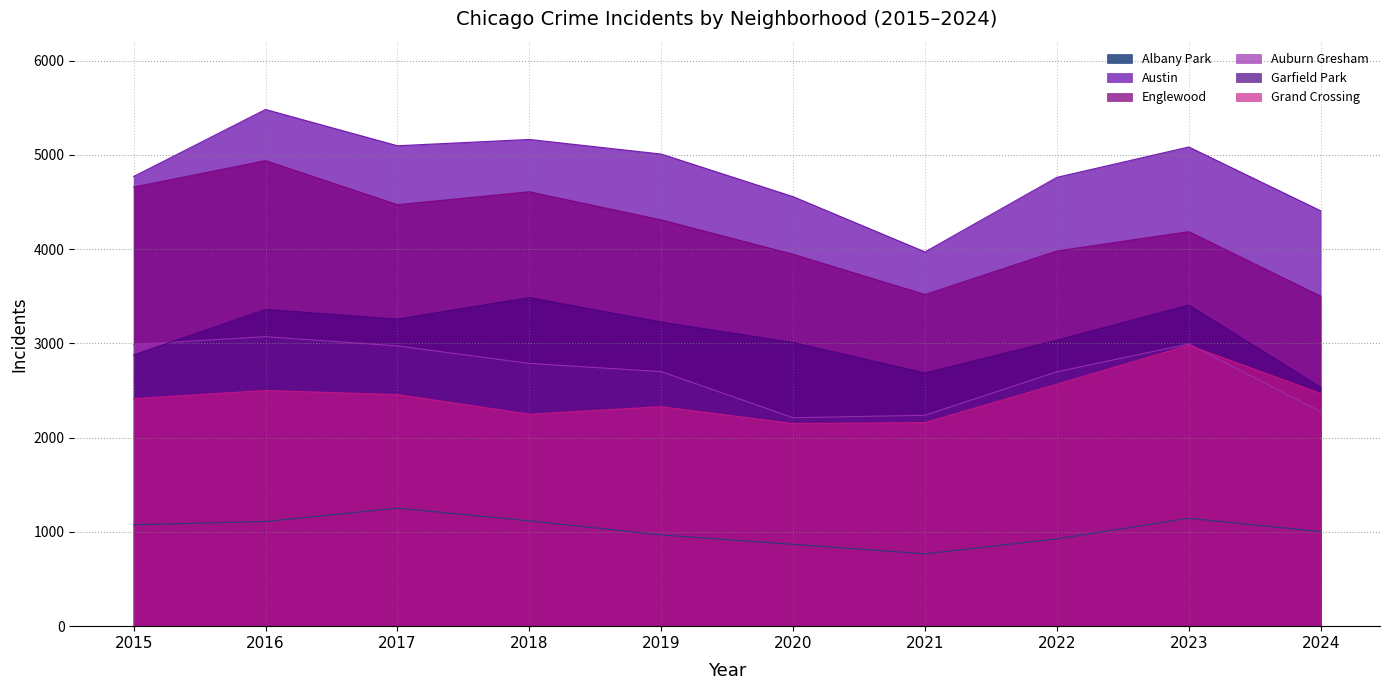

Where is Austin nearest to the value 4725?

2022